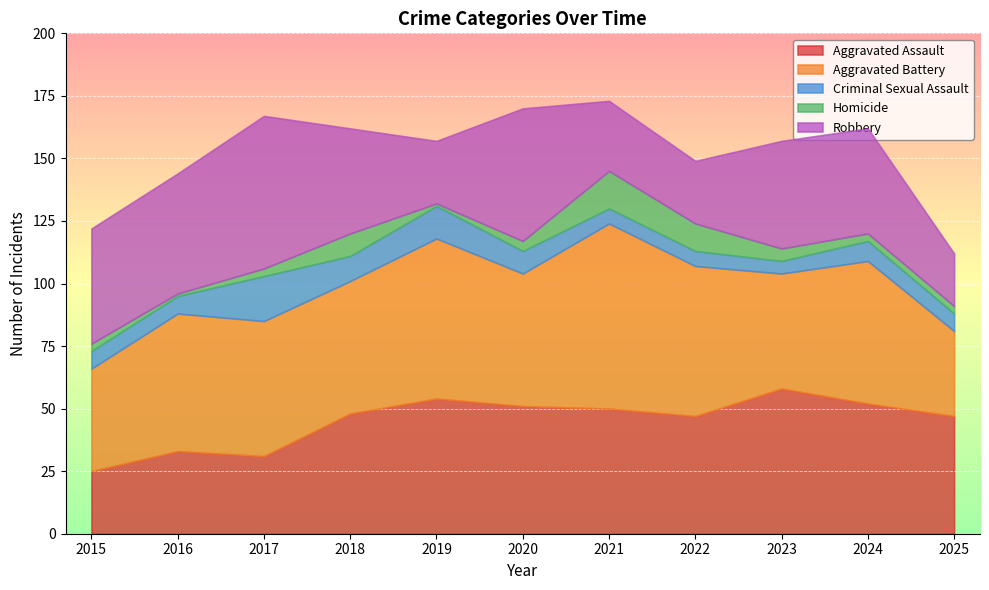

Which category has the highest value in the Aggravated Assault series?

2023